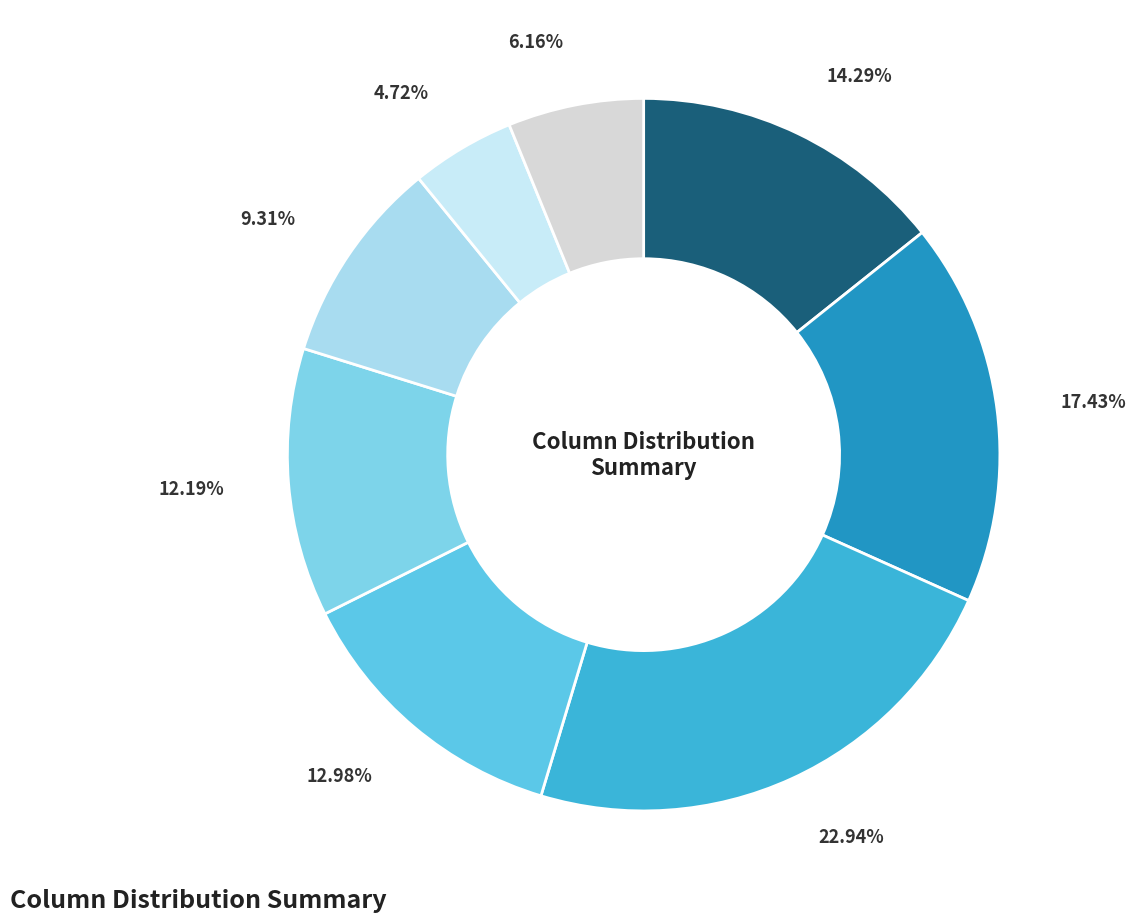

How many segments does this pie chart have?

8